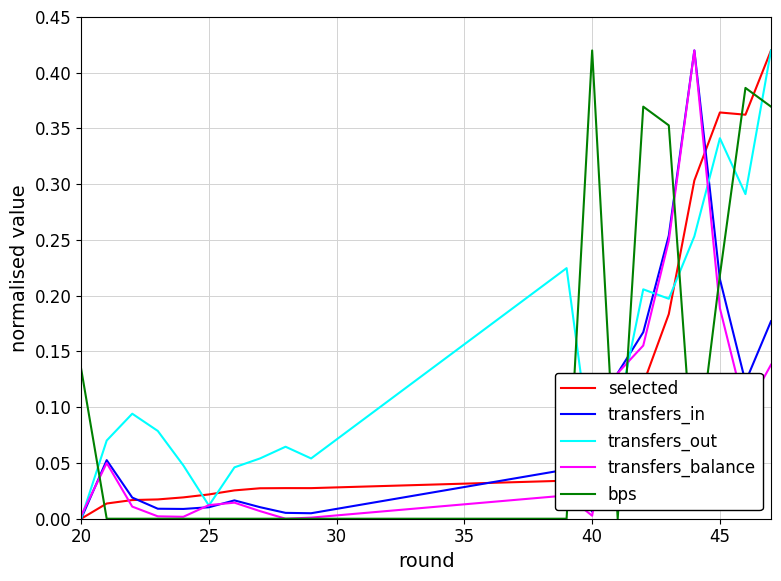

How many values in the transfers_out series exceed 0?

18